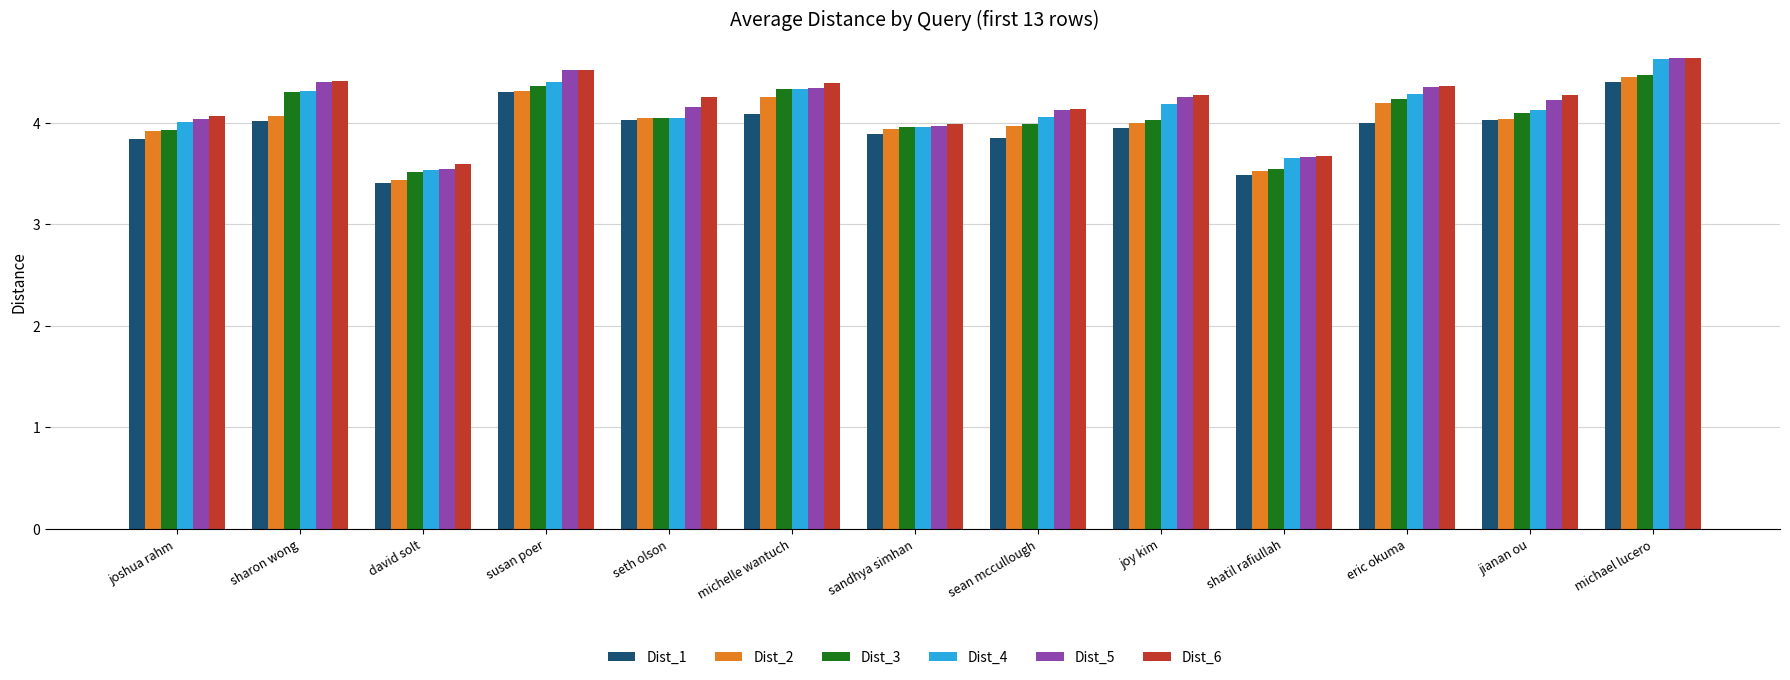

What is the spread (max minus min) of values at michelle wantuch?

0.3